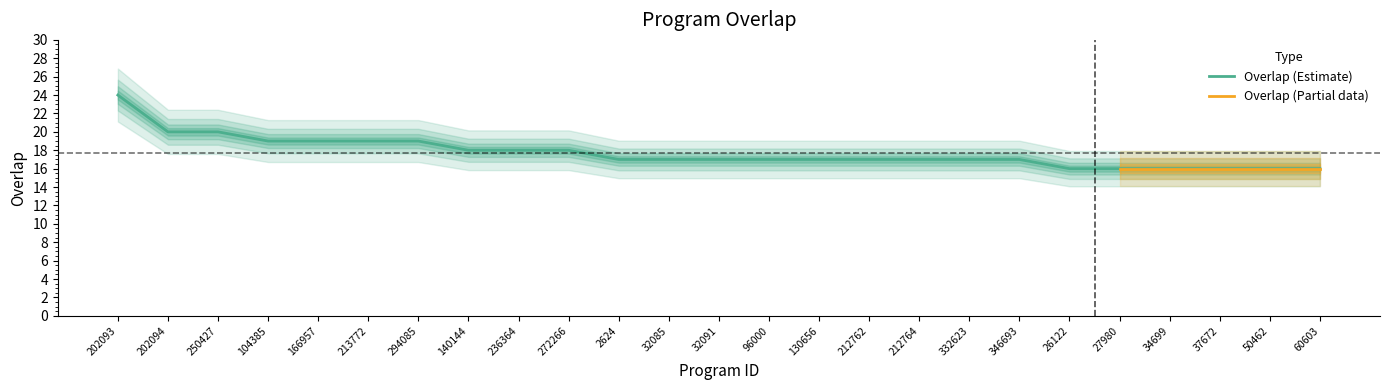

Is it true that the value at 2624 is 22?

False